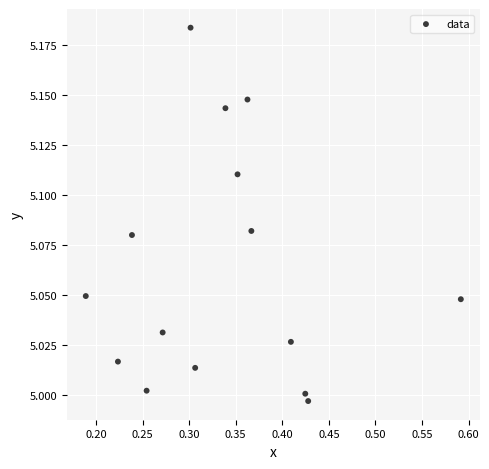

What is the range of X values (max minus min)?

0.4